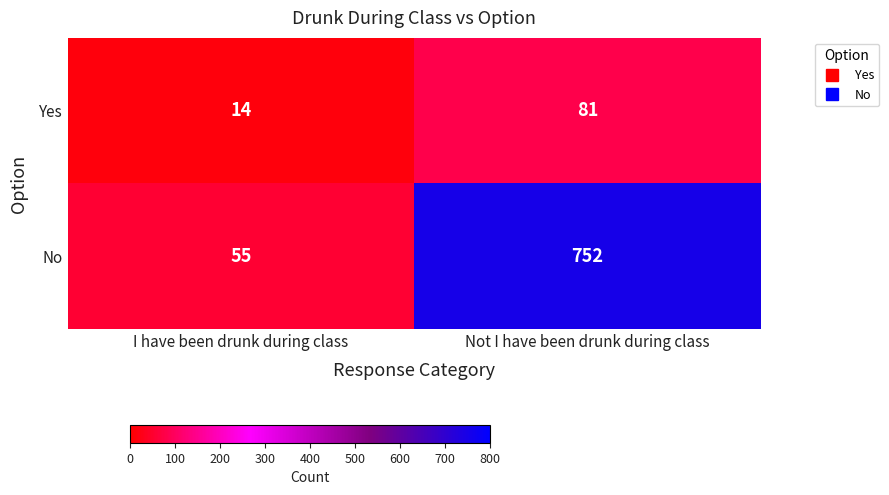

Reading left to right, what are all the values shown in this chart?

Yes: 14	81
No: 55	752